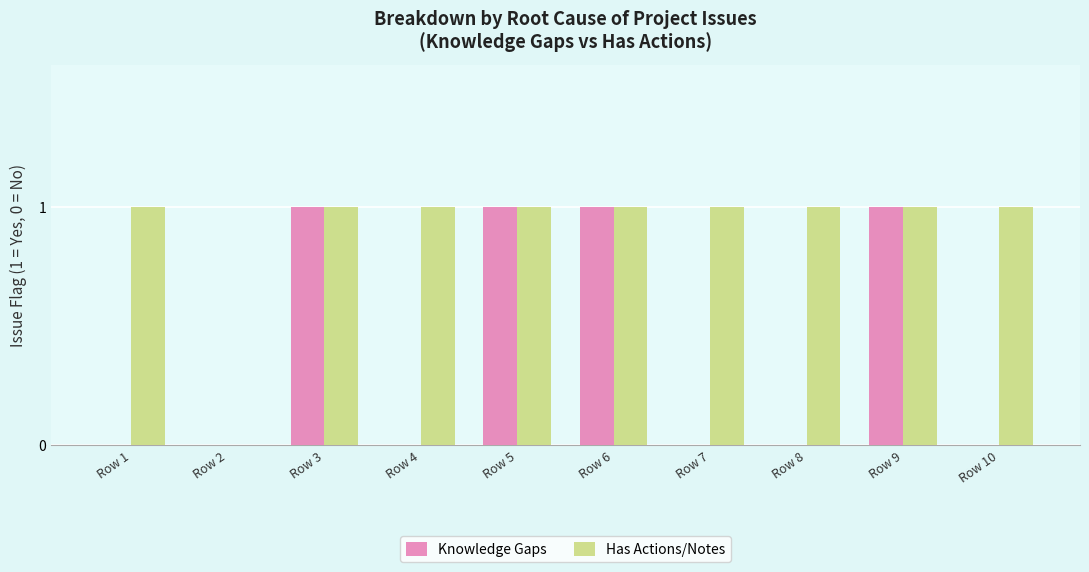

What is the average value of the Has Actions/Notes series?

1